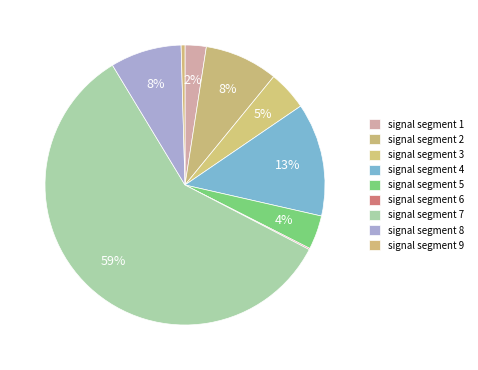

Does signal segment 7 account for over 50% of the chart?

Yes